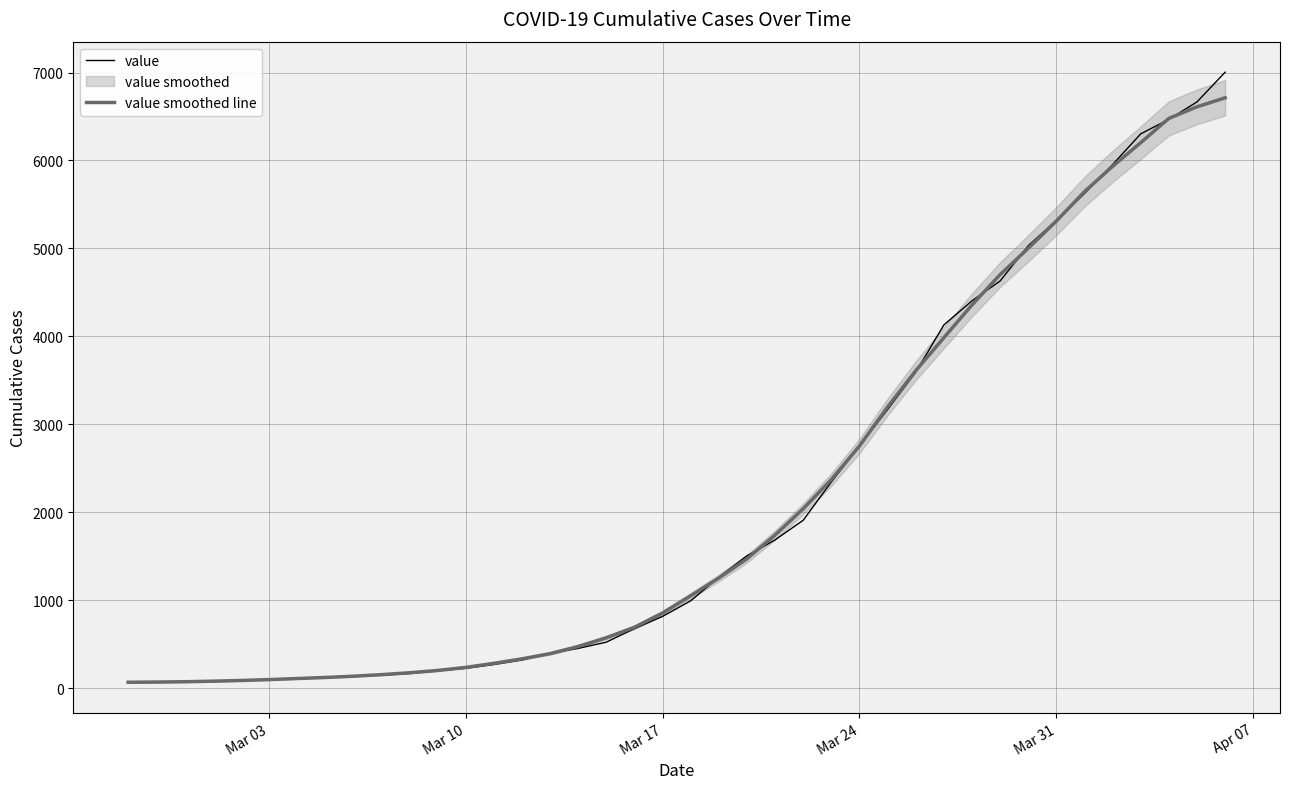

The value of value smoothed line at Mar 10 is 235.8. True or false?

True